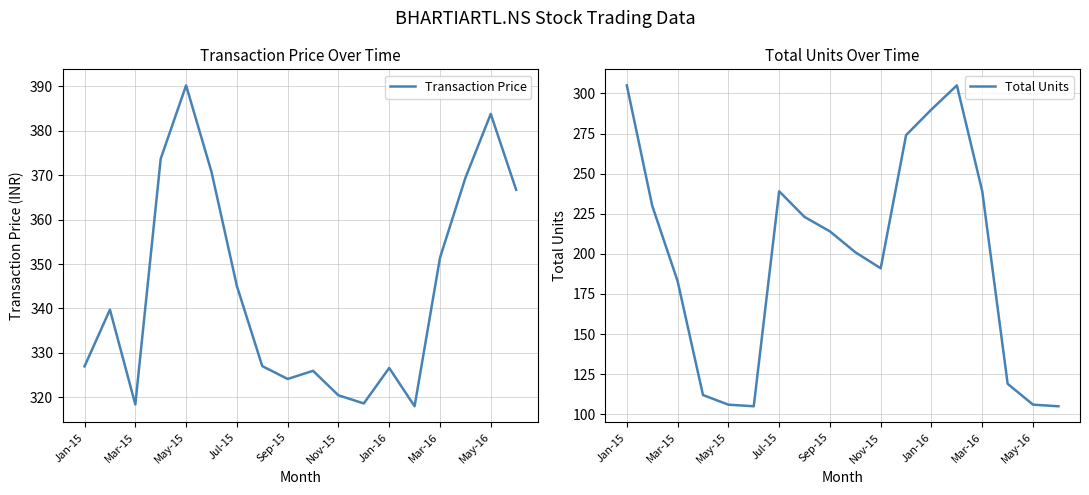

What is the maximum value for Total Units?

305